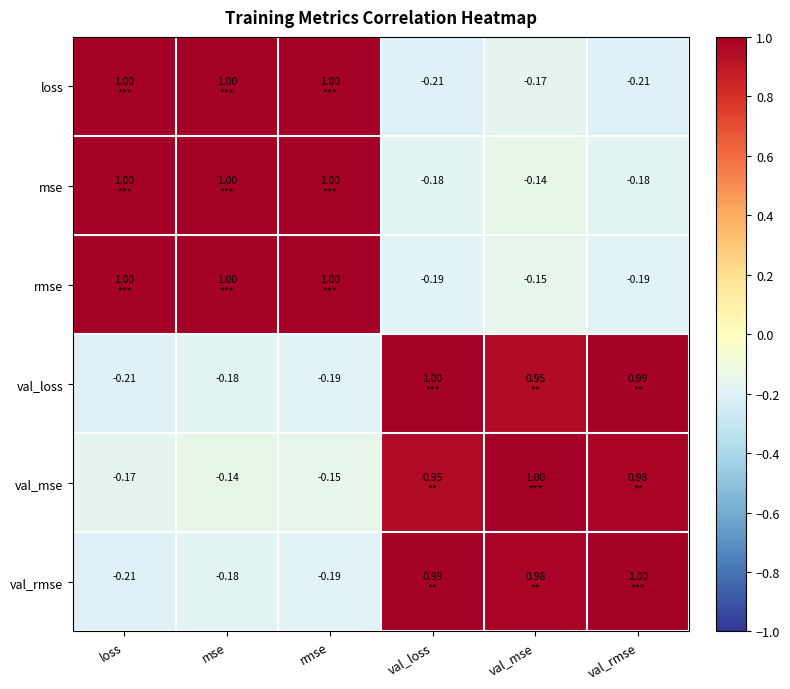

Where does the val_mse series first go above 0?

val_loss